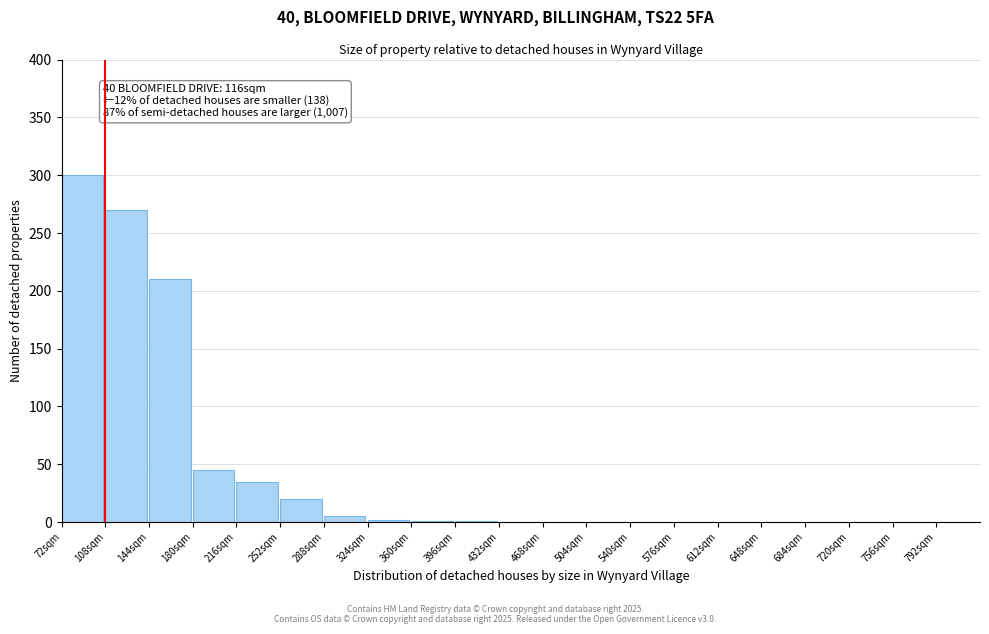

What is the greatest value displayed?

300